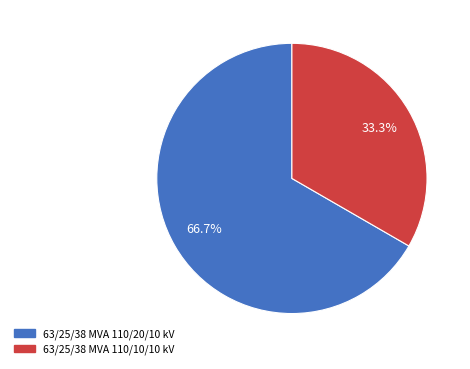

What percentage is the 63/25/38 MVA 110/20/10 kV slice, to the nearest percent?

67%